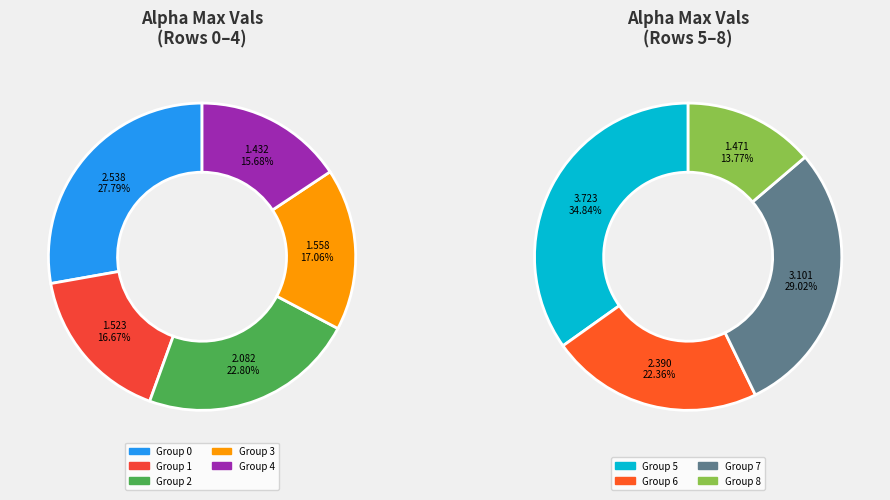

Which category has the biggest portion of the pie?

5